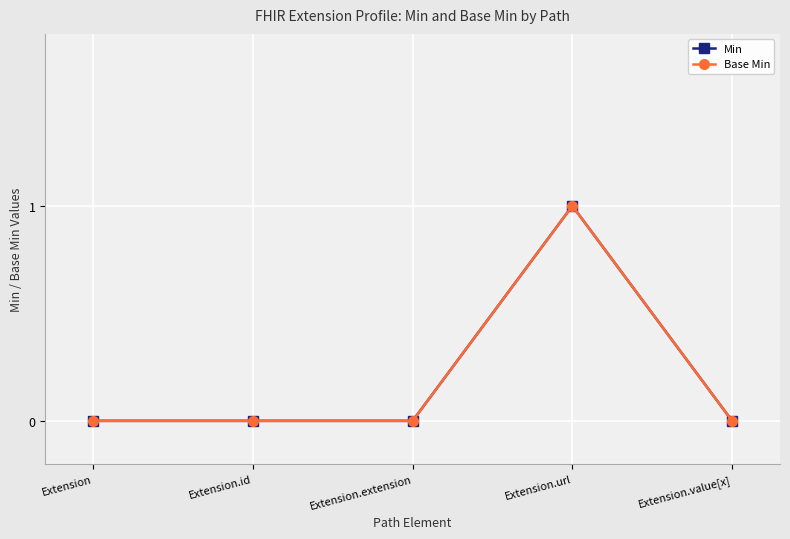

How many interior local peaks does the Base Min series have?

1